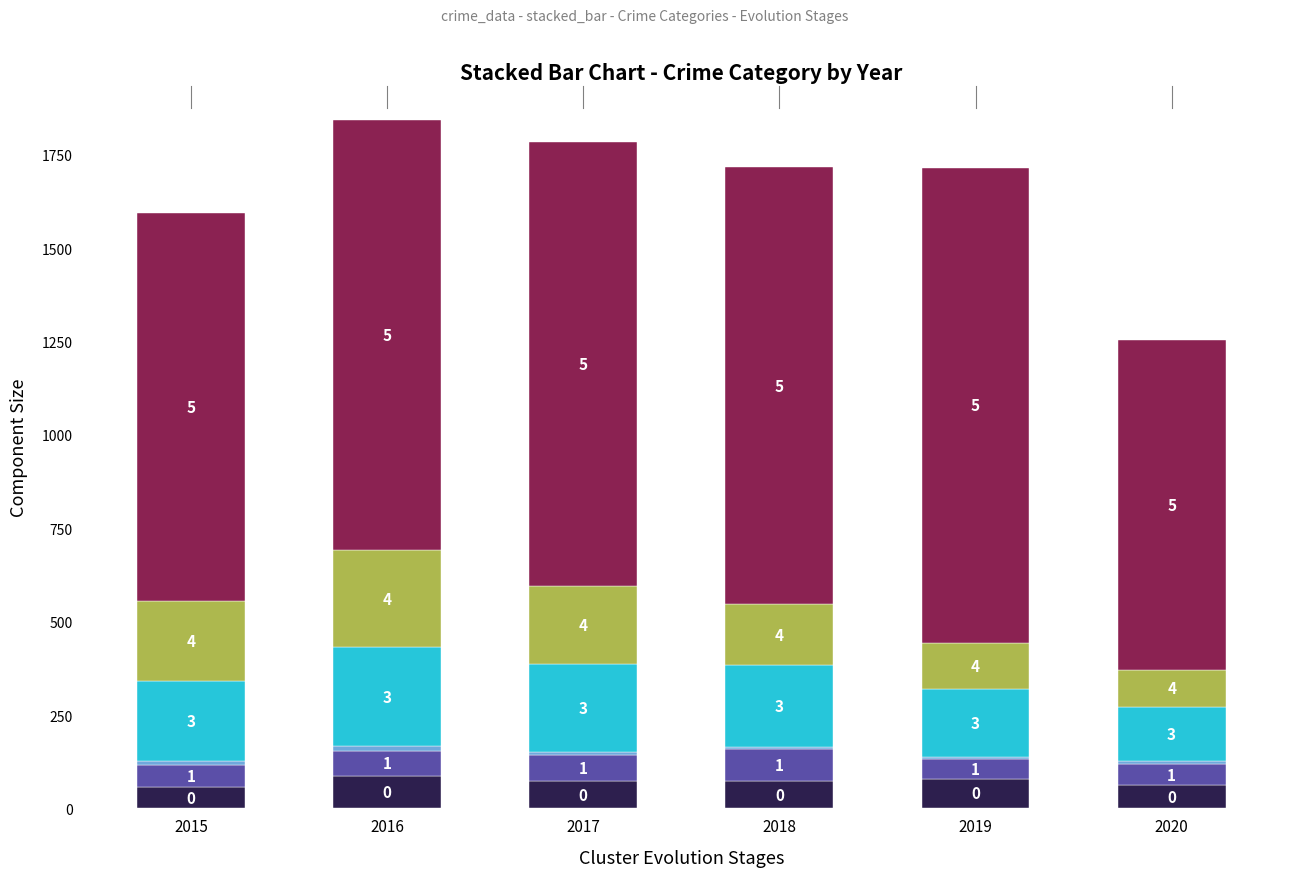

The Motor Vehicle Theft series shows 163 at 2018. True or false?

True